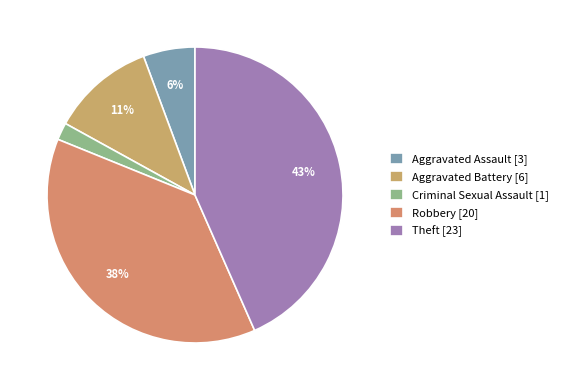

Is there any slice that represents more than half of the pie?

No